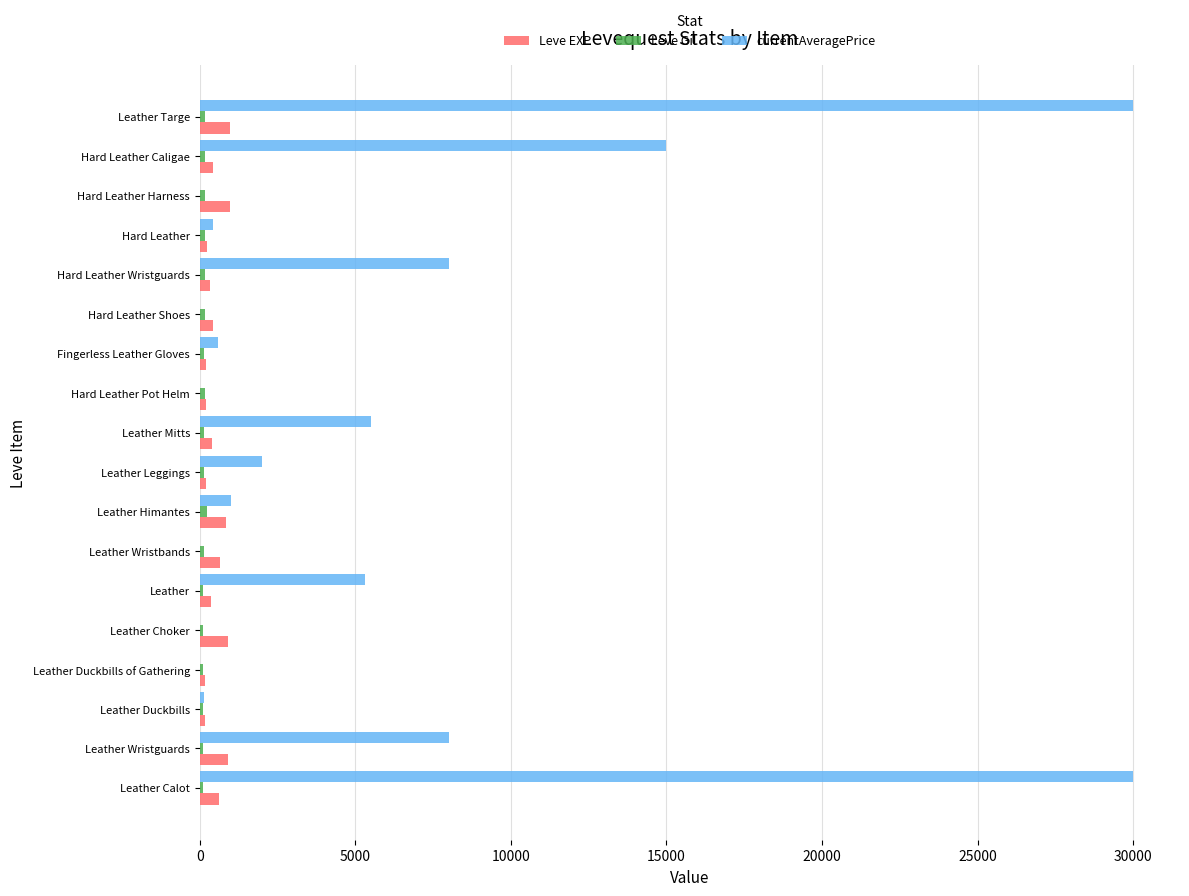

What is the maximum value for Leve EXP?

990